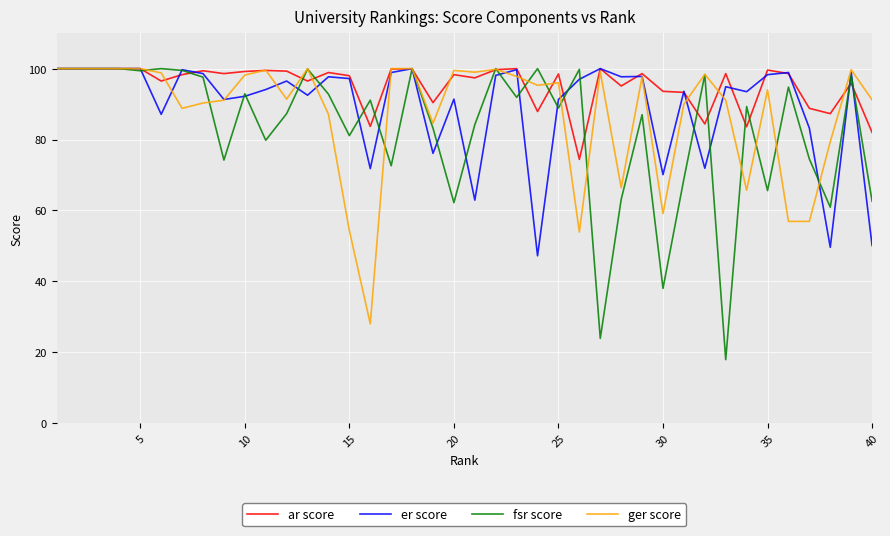

Which series has the largest range (max minus min)?

fsr score